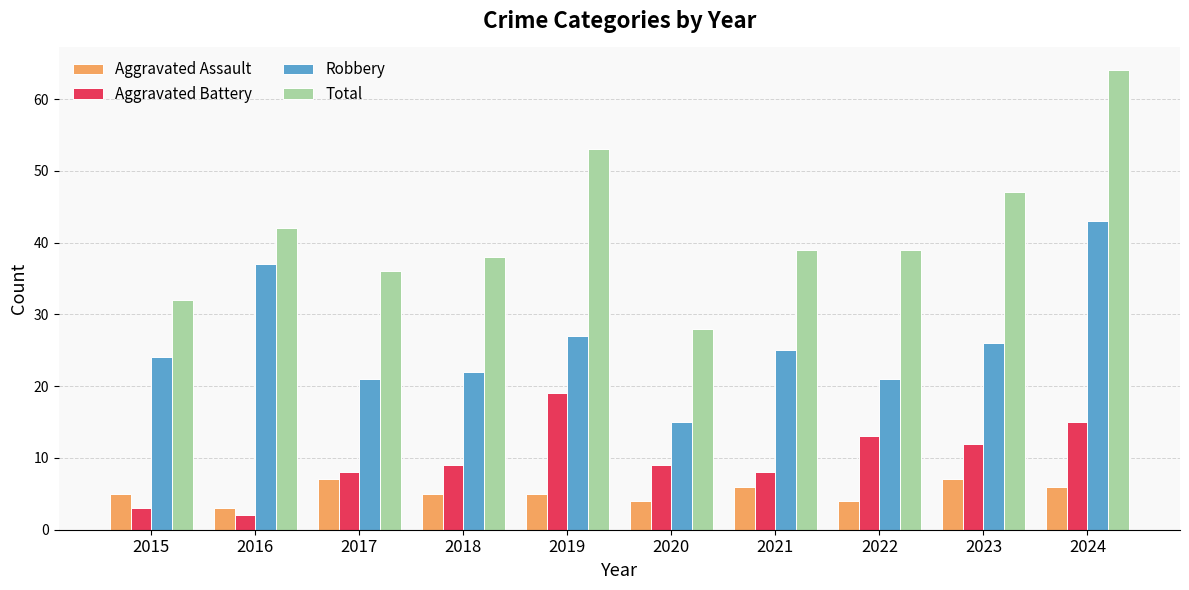

How many bars are there in total?

40